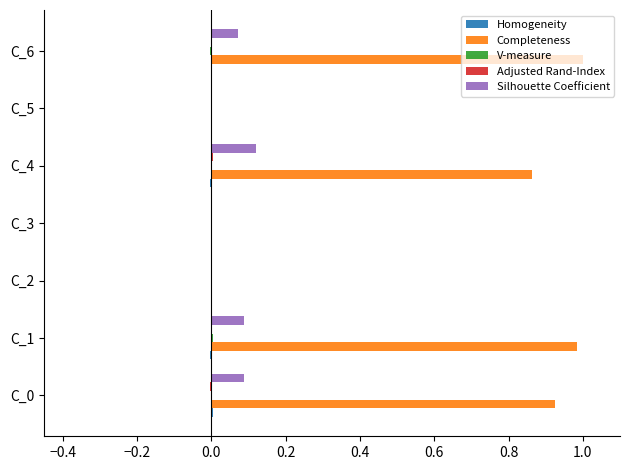

Which series changed the most between C_3 and C_6?

Completeness